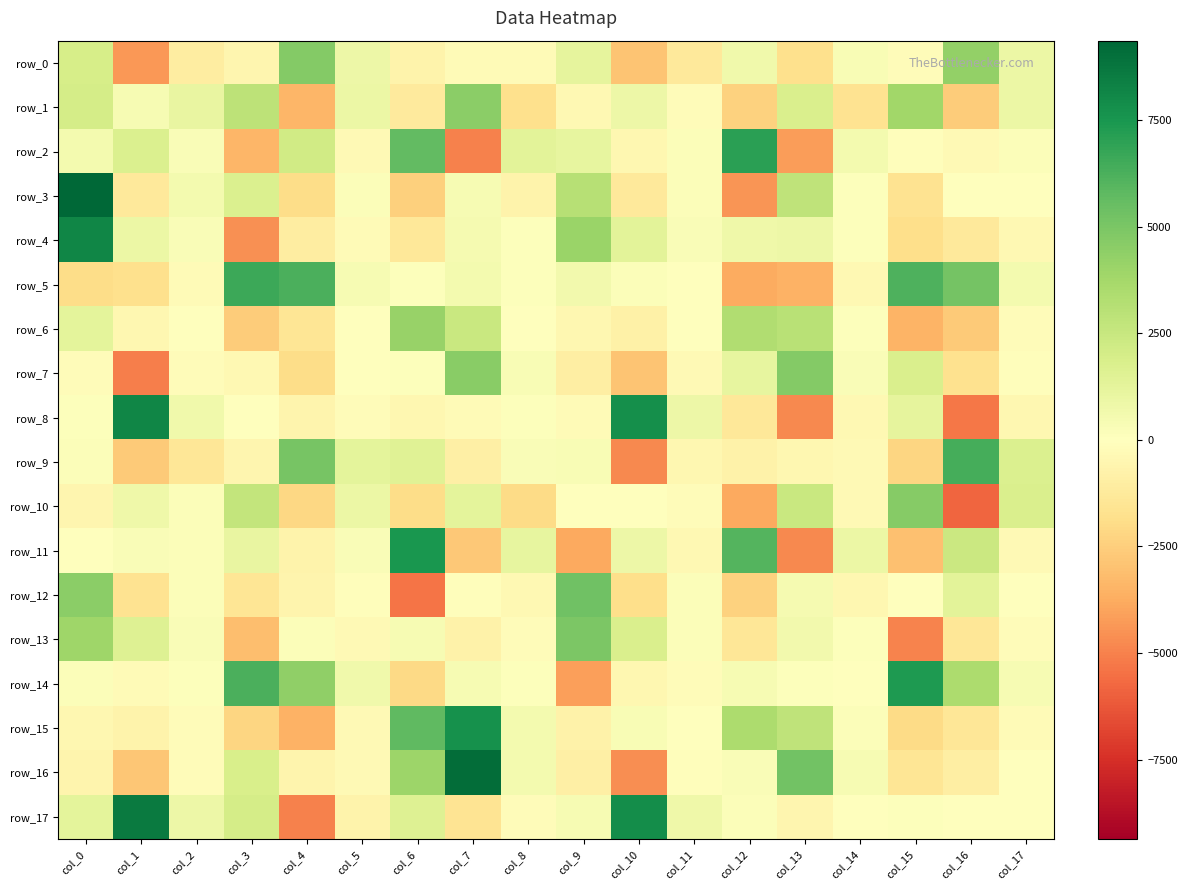

The row_5 series shows 8760.2 at col_4. True or false?

False